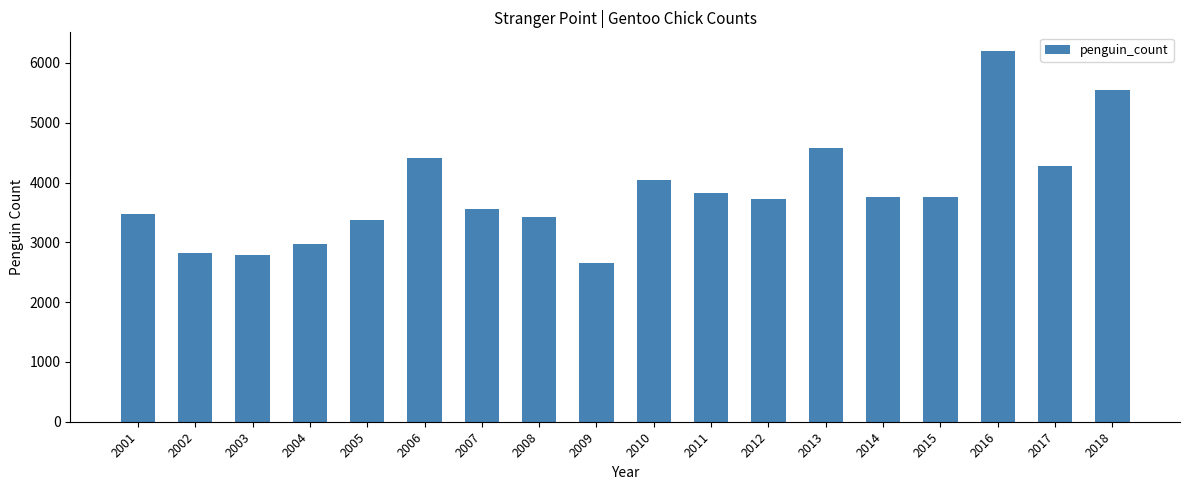

What is the minimum value shown in the chart?

2652